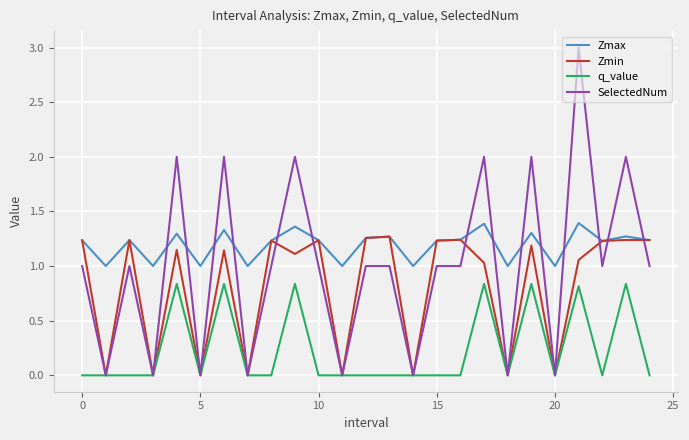

Rank the series by their average value, from lowest to highest.

q_value, Zmin, SelectedNum, Zmax